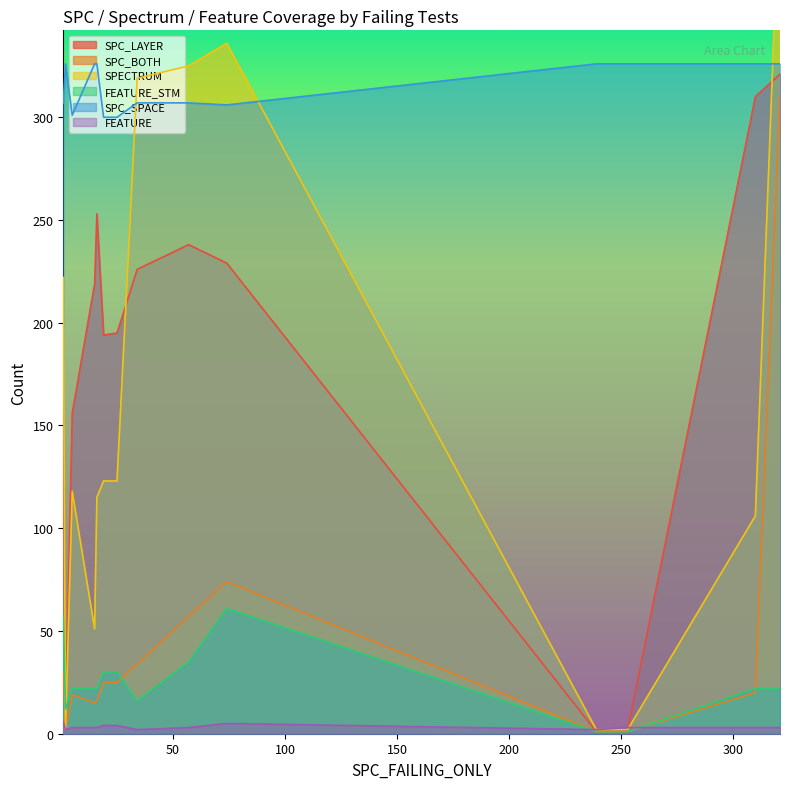

Does the chart display data point markers on the line(s)?

No